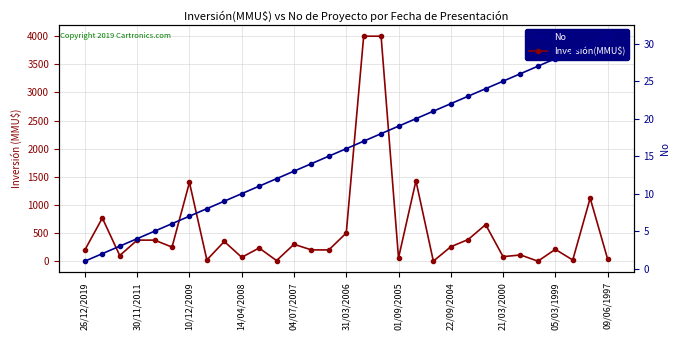

At how many categories does at least one series exceed 3663?

2